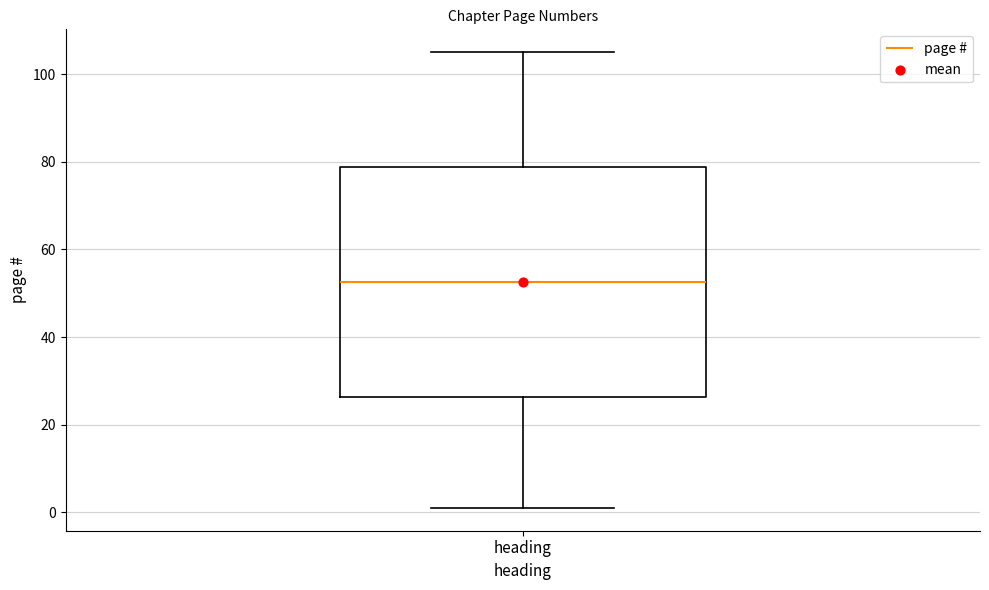

Transcribe this box plot: give where the median line is, the range the box spans, and where the two whiskers end, as read against the y-axis. The values are not printed on the chart, so give them approximately, as read against the axis.

median 52, box 26 to 78, whiskers 2 to 106